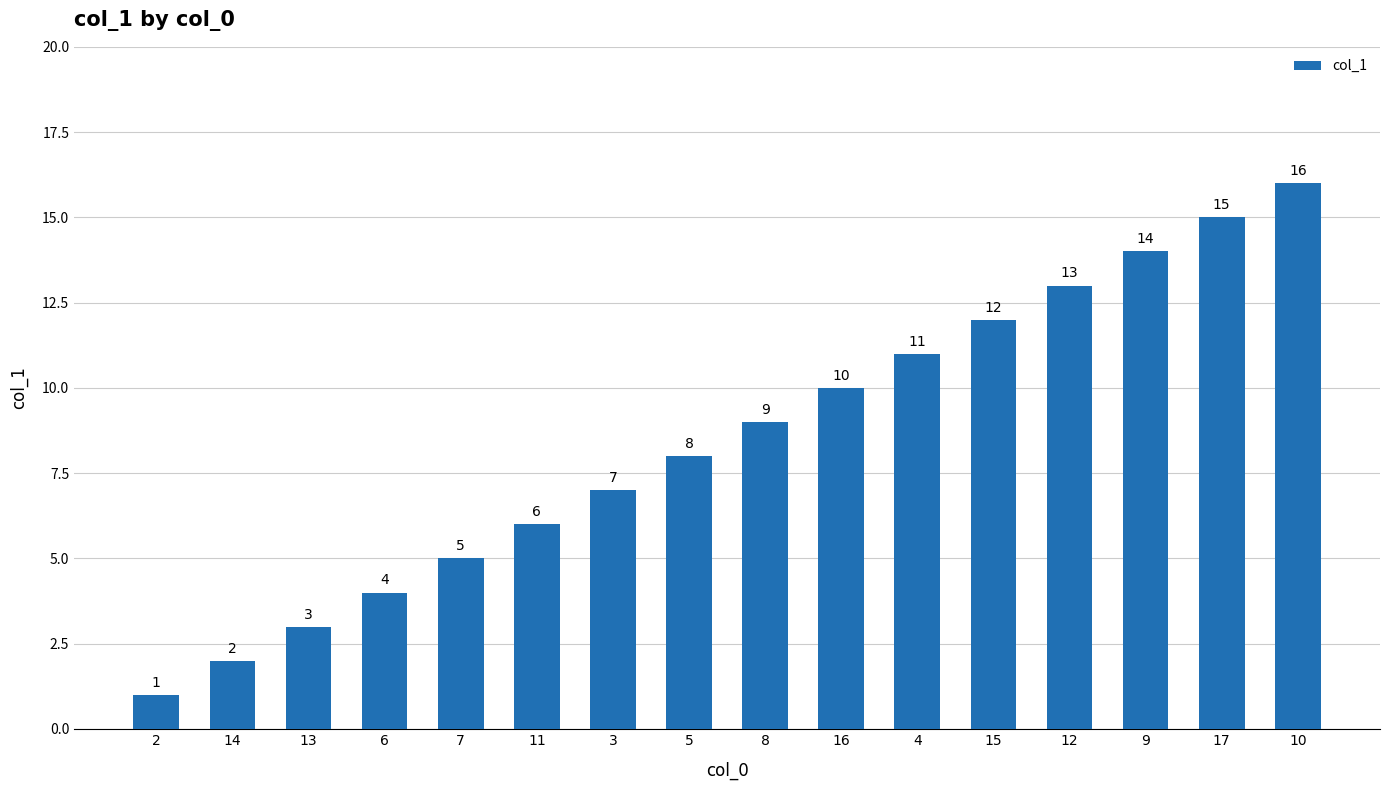

Between 5 and 14, which is larger?

5